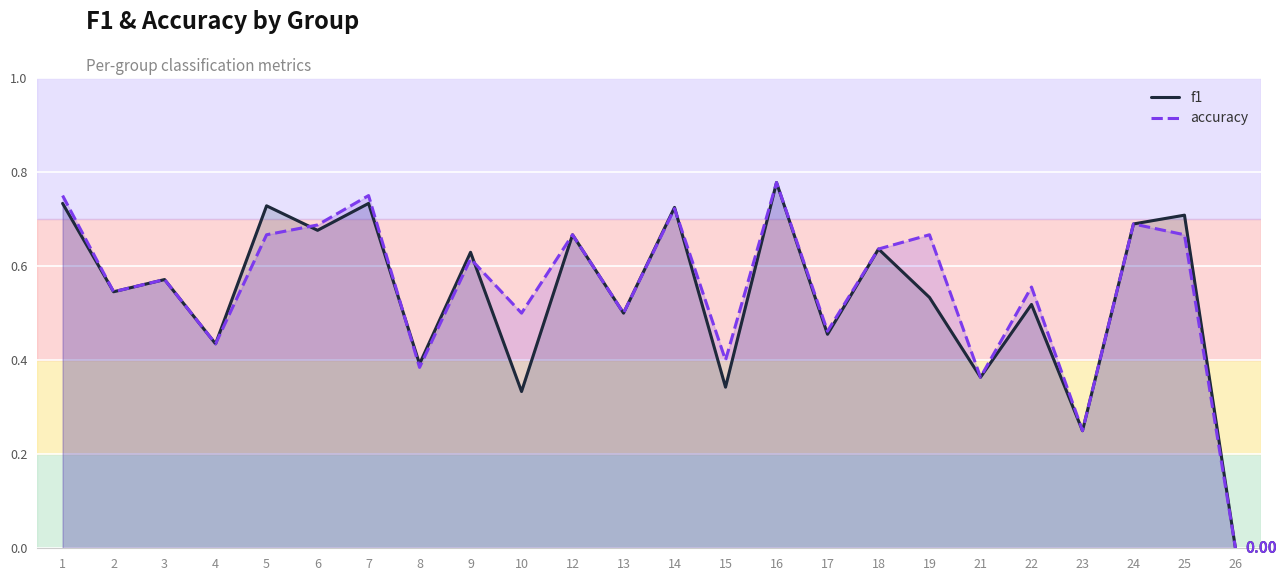

Which series has the largest total across all categories?

accuracy